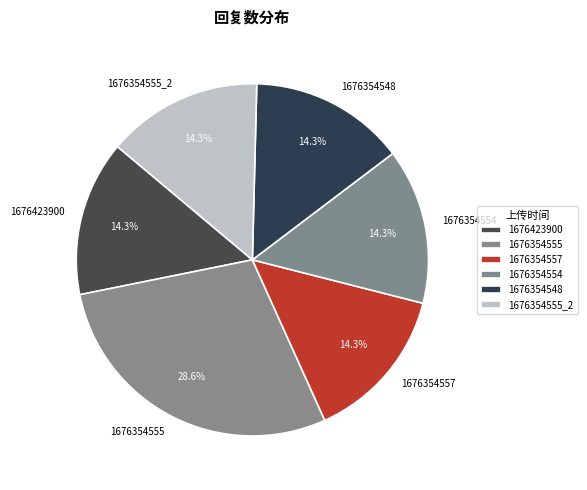

Which category has the biggest portion of the pie?

1676354555